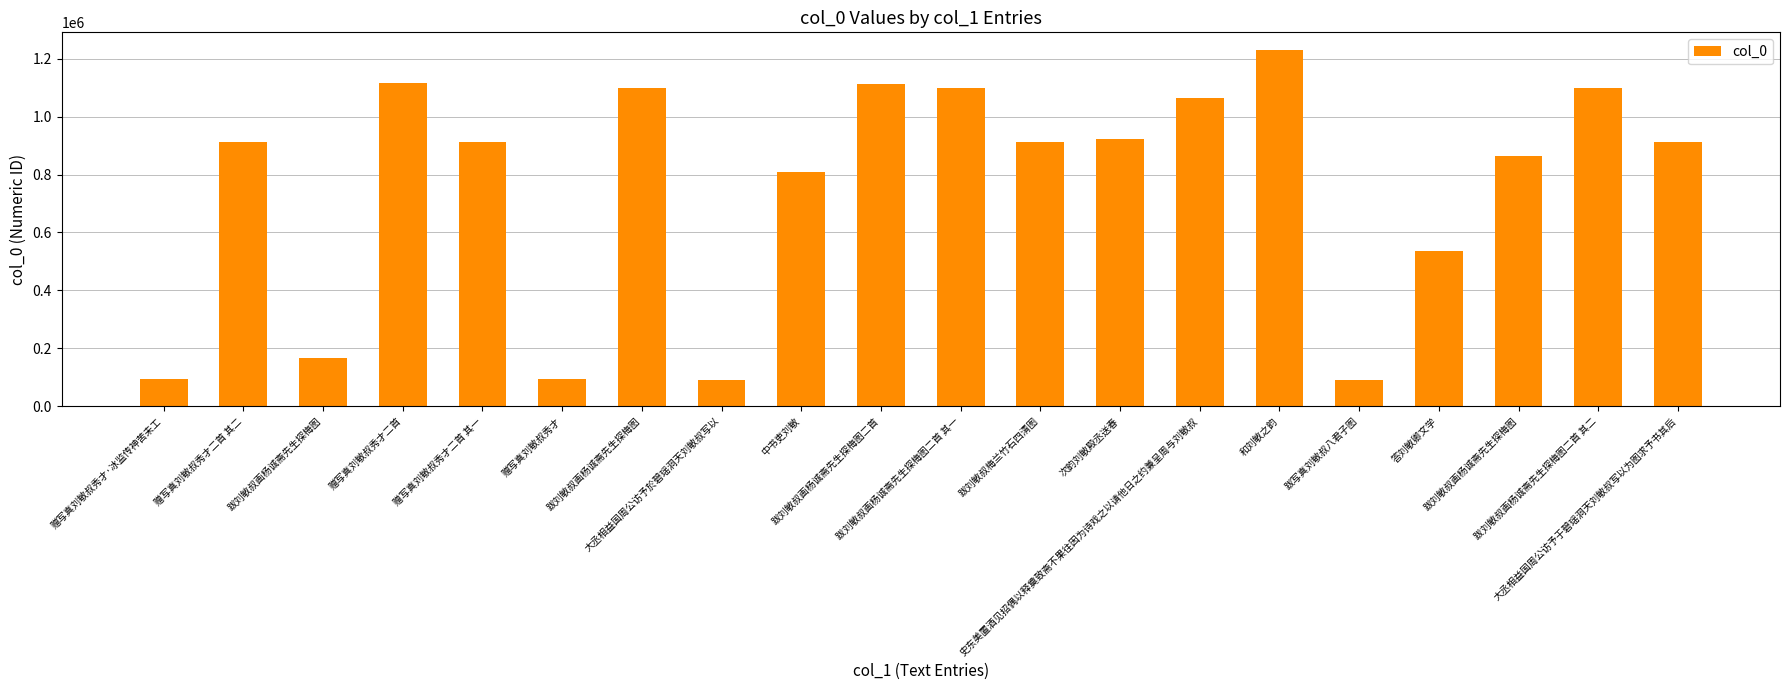

Reading left to right, list all the values displayed in this chart.

赠写真刘敏叔秀才·冰监传神苦未工=94695	赠写真刘敏叔秀才二首 其二=913910	跋刘敏叔画杨诚斋先生探梅图=165154	赠写真刘敏叔秀才二首=1115747	赠写真刘敏叔秀才二首 其一=913911	赠写真刘敏叔秀才=94694	跋刘敏叔画杨诚斋先生探梅图=1100378	大丞相益国周公访予於碧瑶洞天刘敏叔写以=90623	中书吏刘敏=808535	跋刘敏叔画杨诚斋先生探梅图二首=1113661	跋刘敏叔画杨诚斋先生探梅图二首 其一=1099545	跋刘敏叔梅兰竹石四清图=913680	次韵刘敏殿丞送春=923896	史东美置酒见招偶以释奠致斋不果往因为诗戏之以请他日之约兼呈周与刘敏叔=1062939	和刘敏之韵=1229725	跋写真刘敏叔八君子图=91632	答刘敏卿文学=535178	跋刘敏叔画杨诚斋先生探梅图=865475	跋刘敏叔画杨诚斋先生探梅图二首 其二=1099546	大丞相益国周公访予于碧瑶洞天刘敏叔写以为图求予书其后=911963